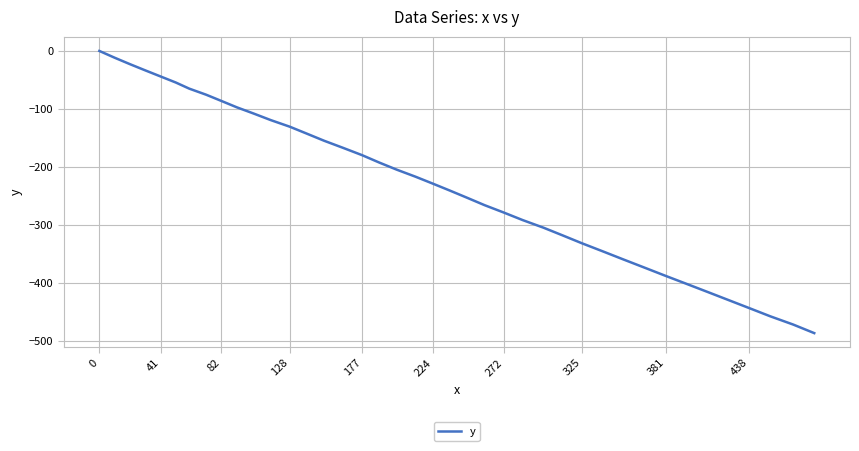

What is the difference between the maximum and minimum values?

486.6